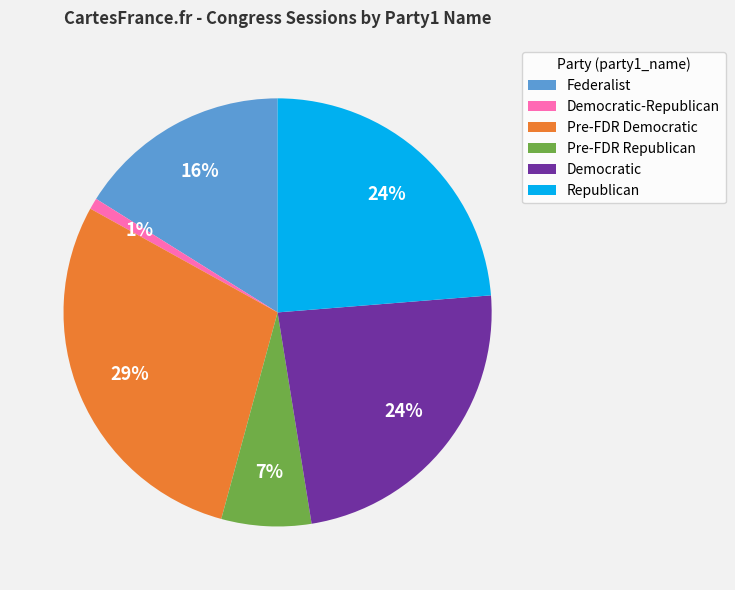

Which slice is the largest?

Pre-FDR Democratic